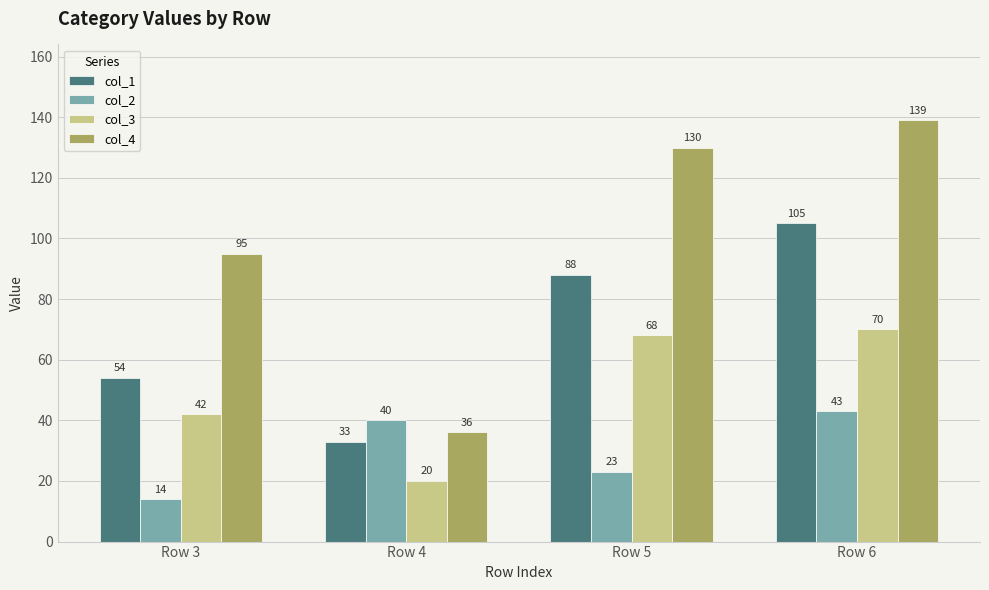

Reading left to right, extract all data points from this chart.

col_1: 54	33	88	105
col_2: 14	40	23	43
col_3: 42	20	68	70
col_4: 95	36	130	139